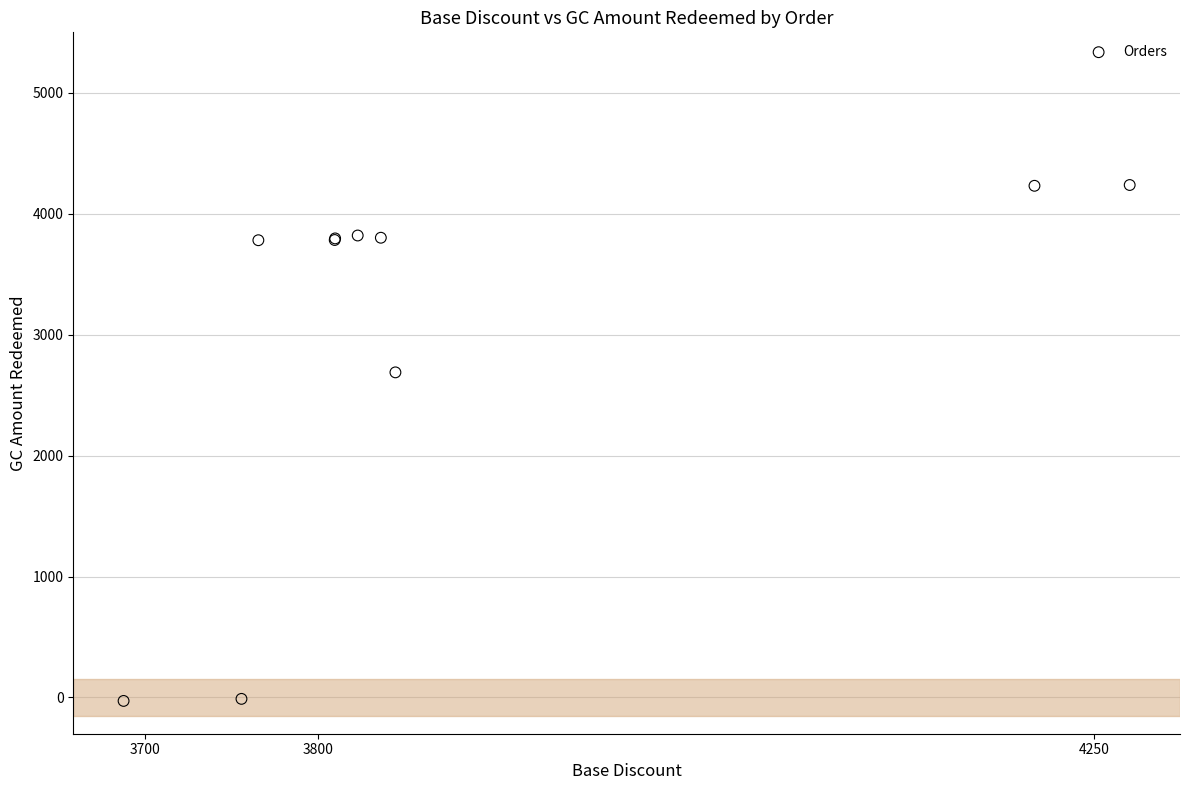

What Y value in the scatter plot is closest to 2104?

2688.2